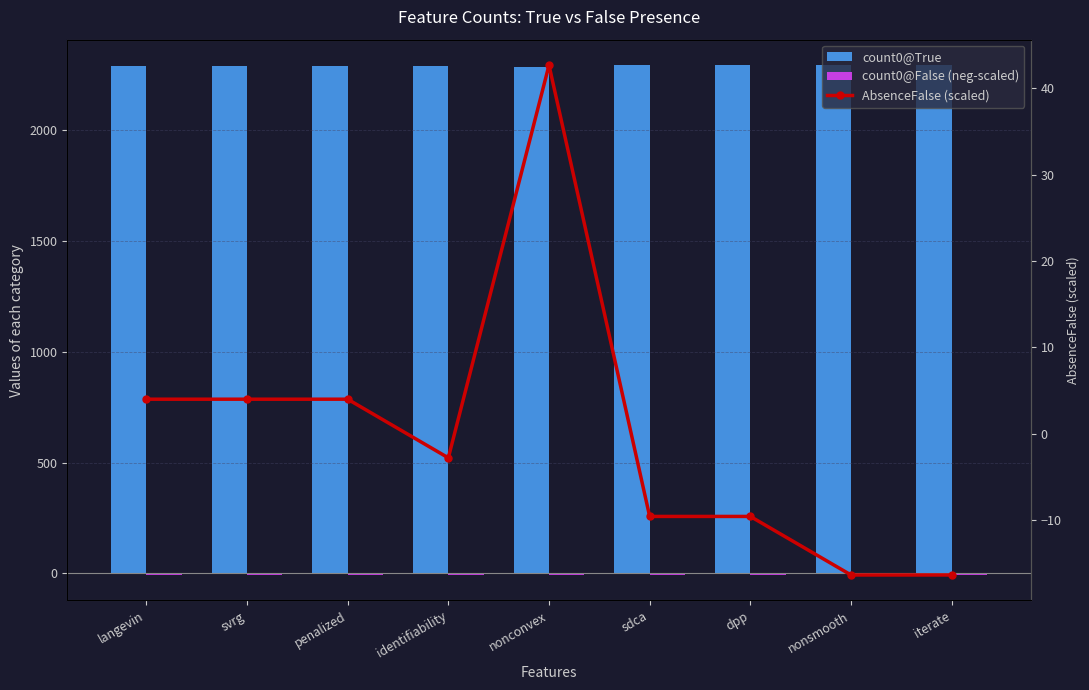

At which category does the chart reach its peak across all series?

nonsmooth